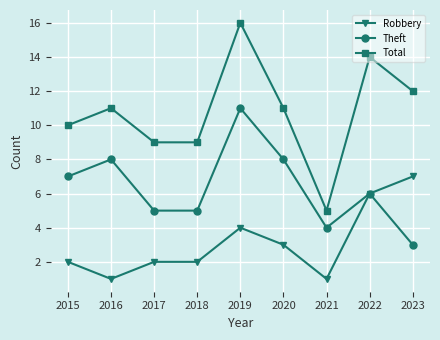

True or false: Theft and Total cross at least once.

False